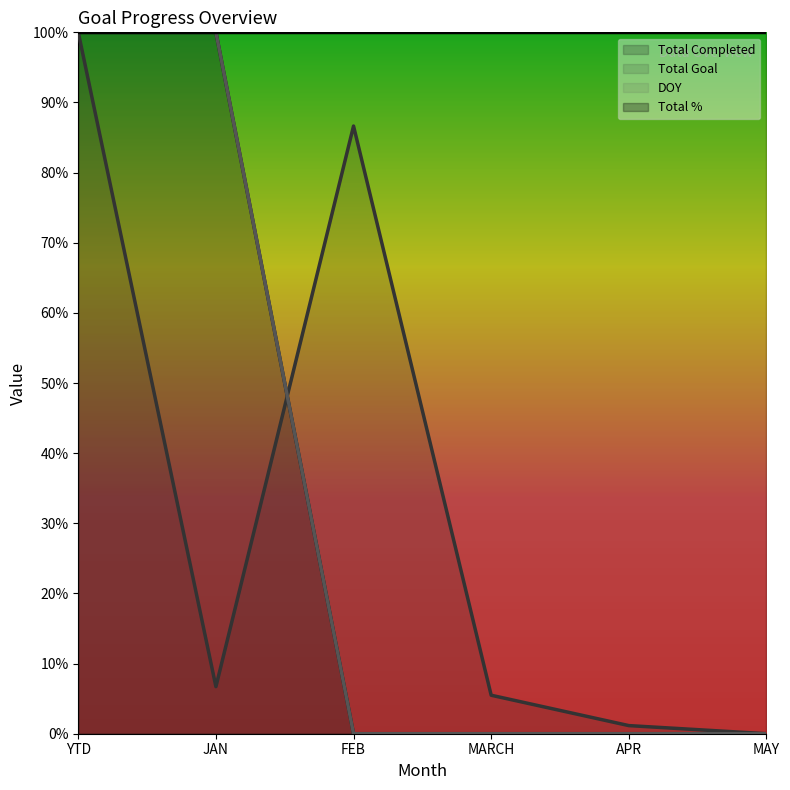

What is the label of the 1st point from the left?

YTD